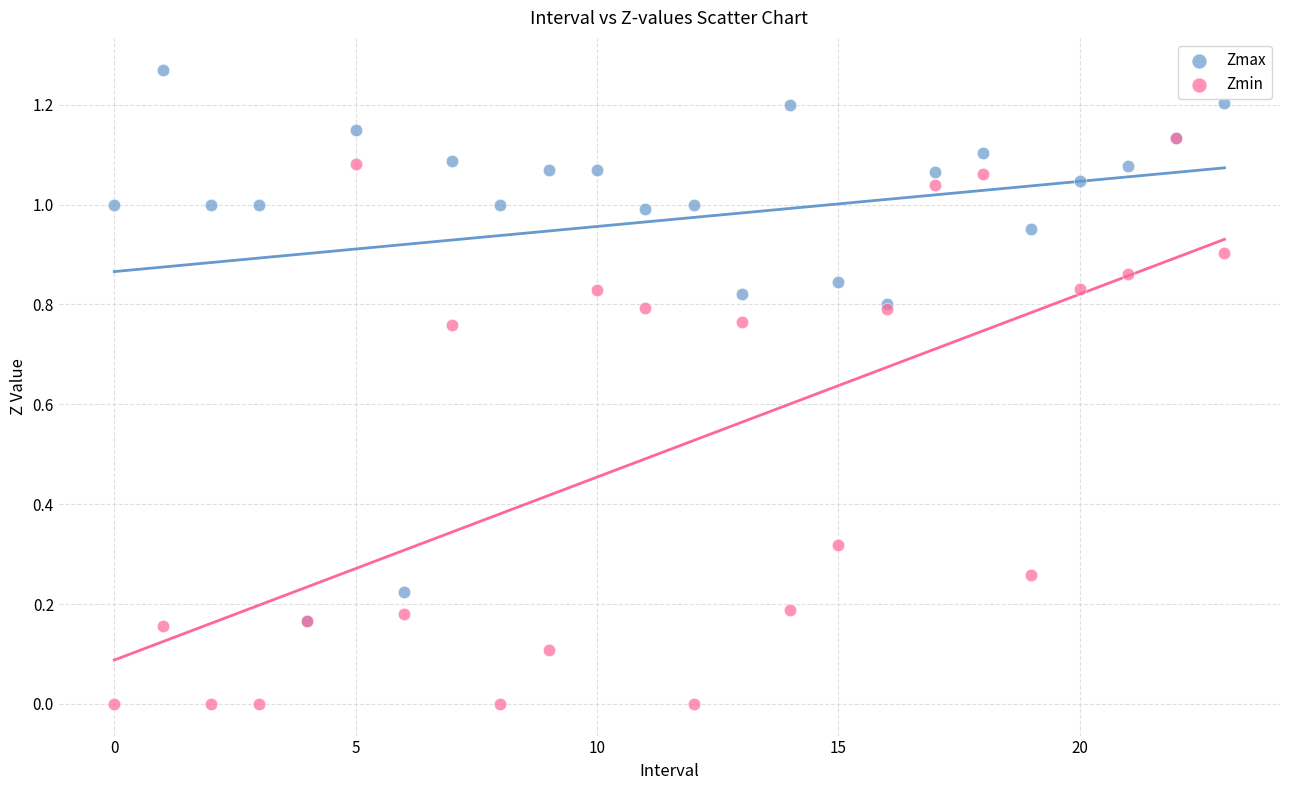

Which series reaches the maximum Y coordinate?

Zmax